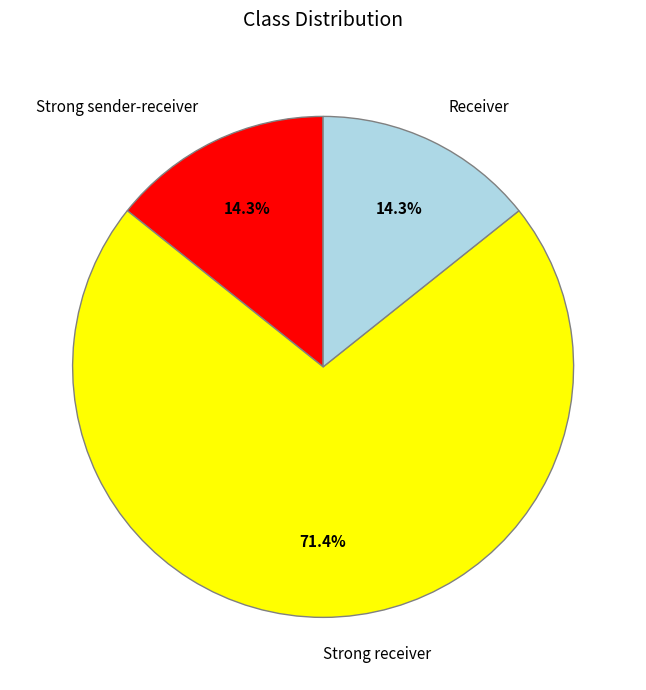

To the nearest percent, what portion does Strong receiver represent?

71%